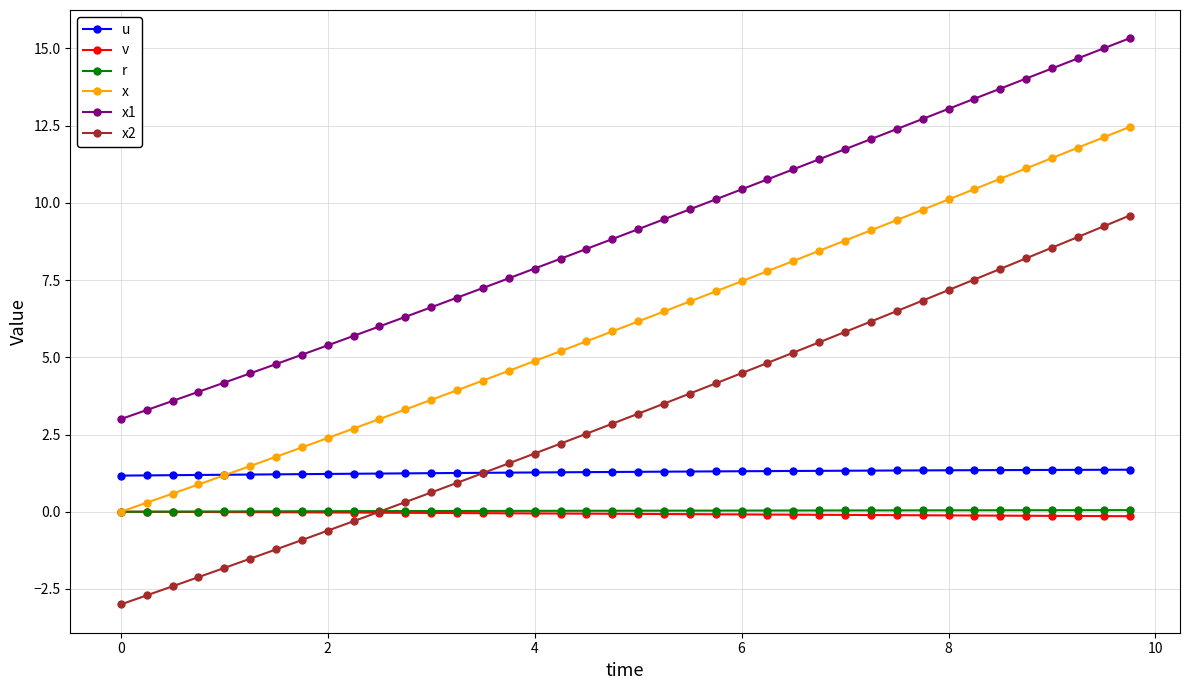

What is the value of the x point at the 34th from the left?

10.4